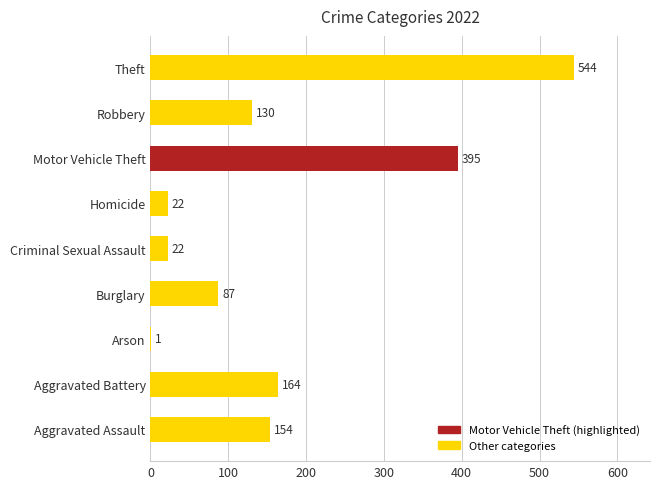

What is the change in value from Homicide to Theft?

+522